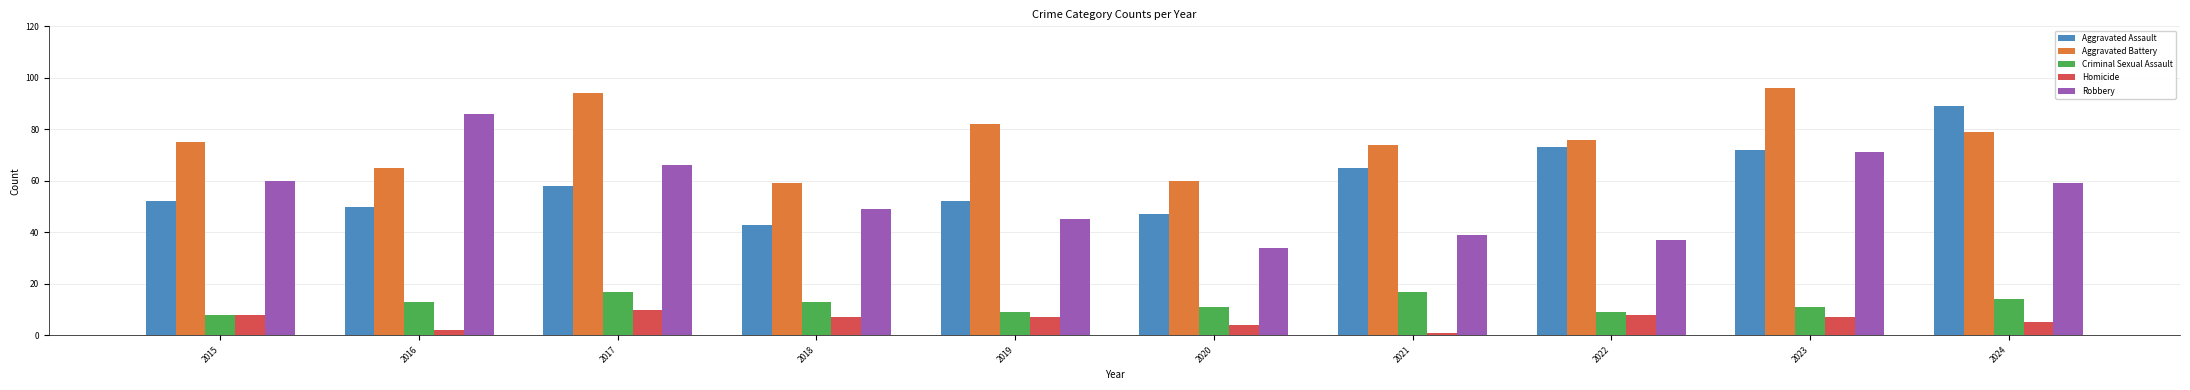

How many bars are there in each group?

5